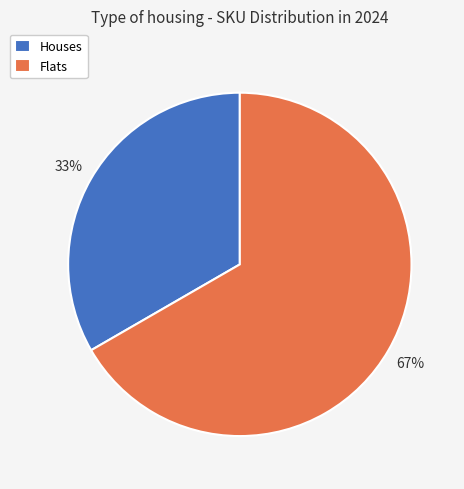

Combined, do Flats and Houses account for over 50%?

Yes